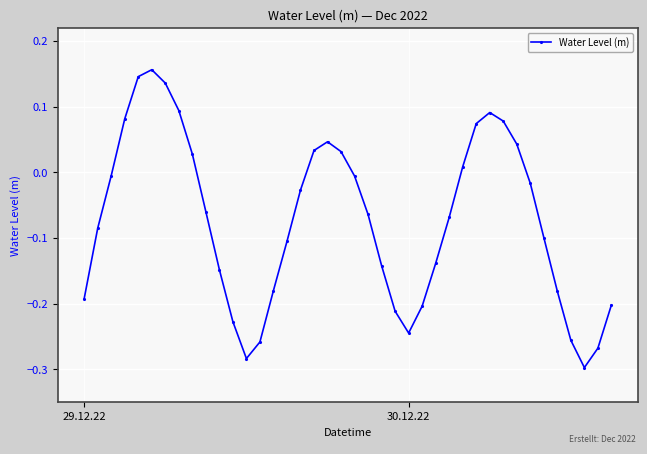

True or false: the data has more than 2 interior local peaks.

True